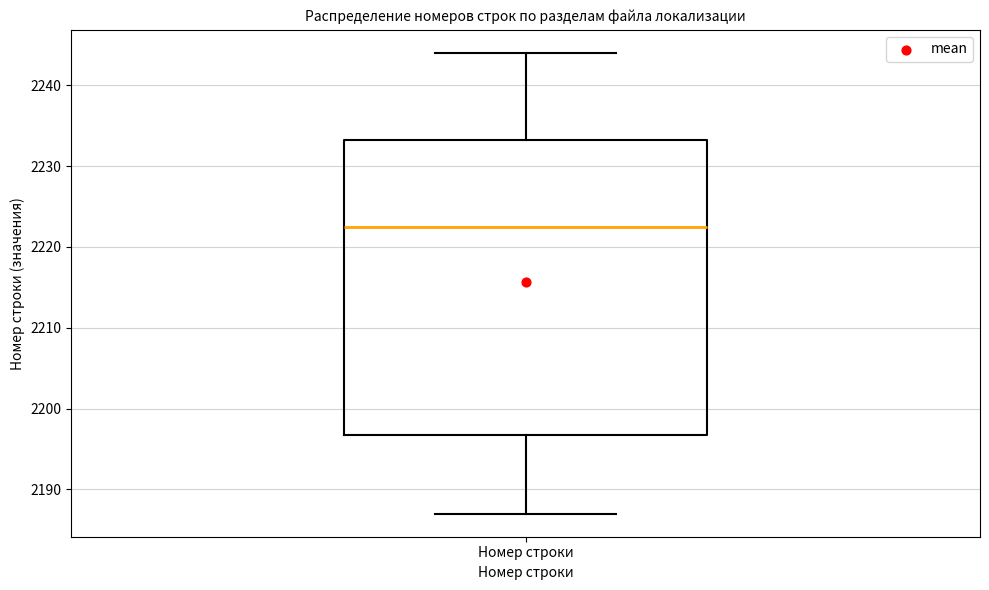

Where does the upper whisker of the box for Номер строки end on the y-axis? The values are not printed on the chart, so give them approximately, as read against the axis.

2244